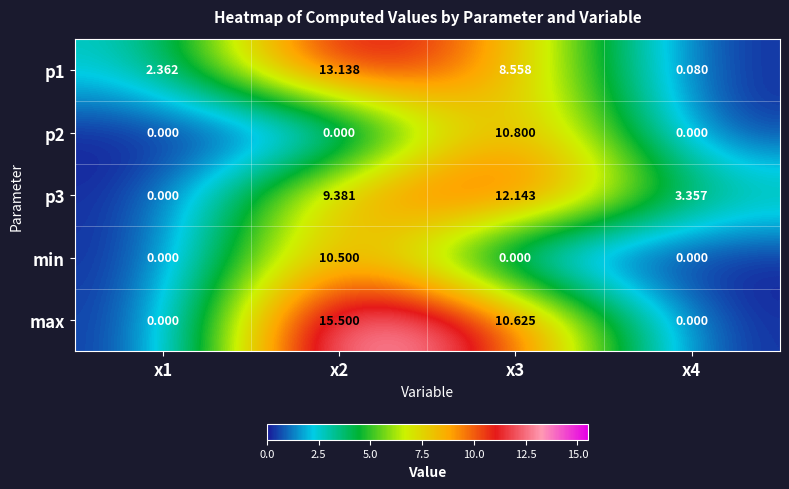

Which series has the widest spread of values?

max